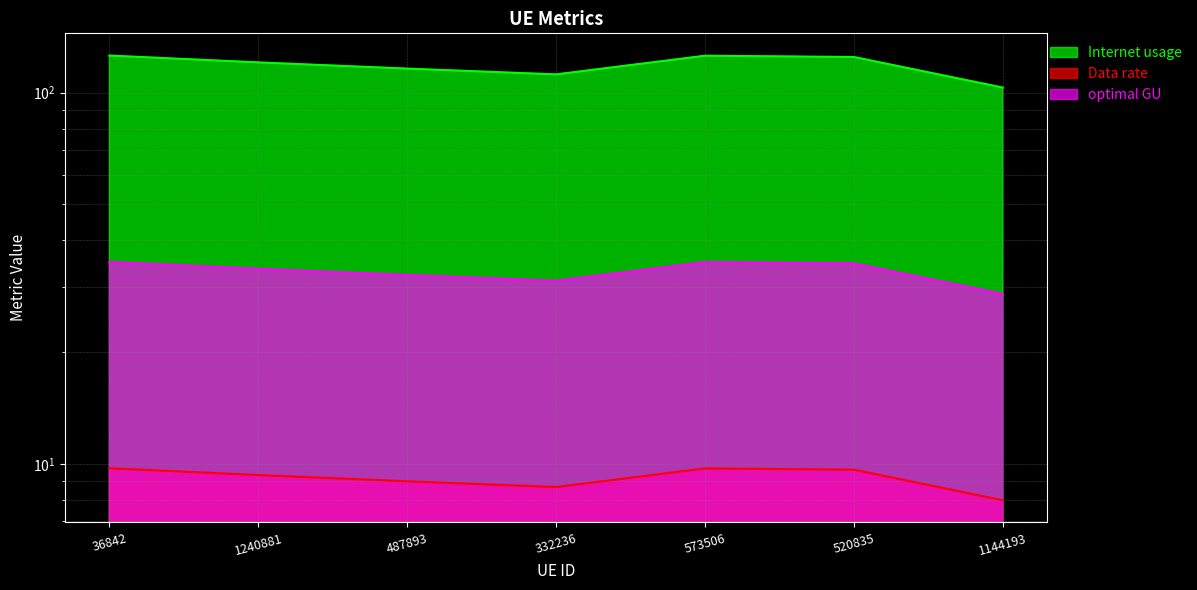

In Data rate, how many points are lower than both neighbors (excluding endpoints)?

1